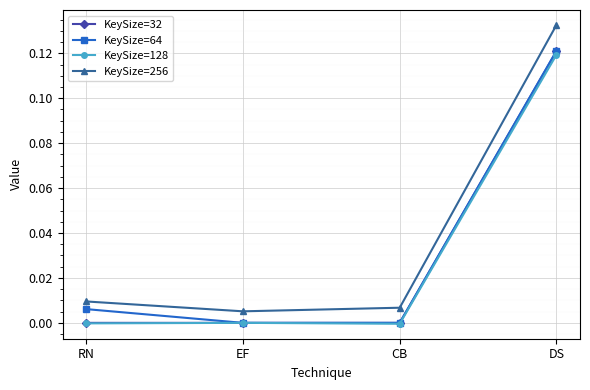

Is the value of KeySize=32 at EF greater than the value of KeySize=256 at RN?

No